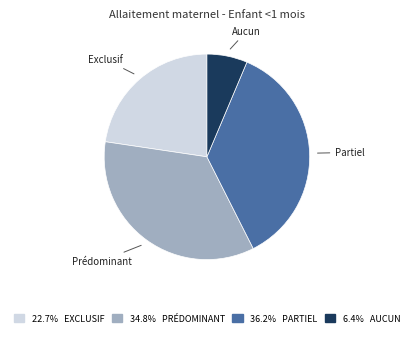

Is there a majority slice in this chart?

No